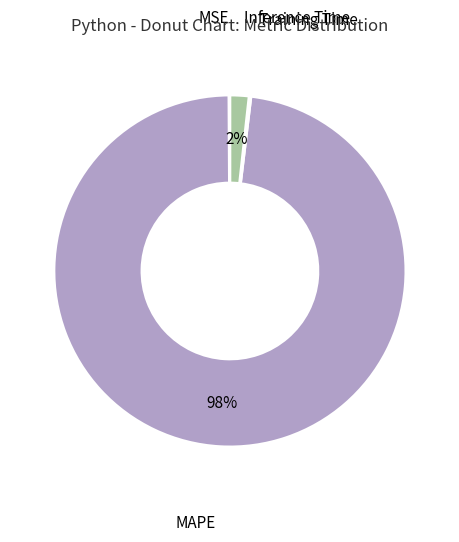

To the nearest percent, what portion does Inference Time represent?

2%